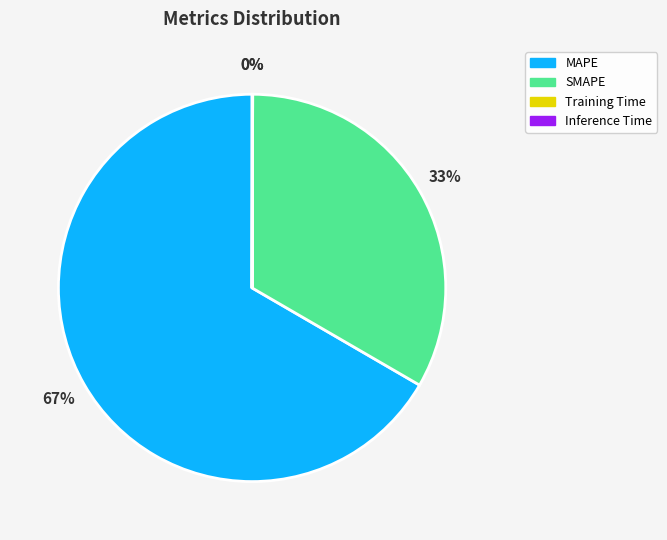

Which slice is the largest?

MAPE